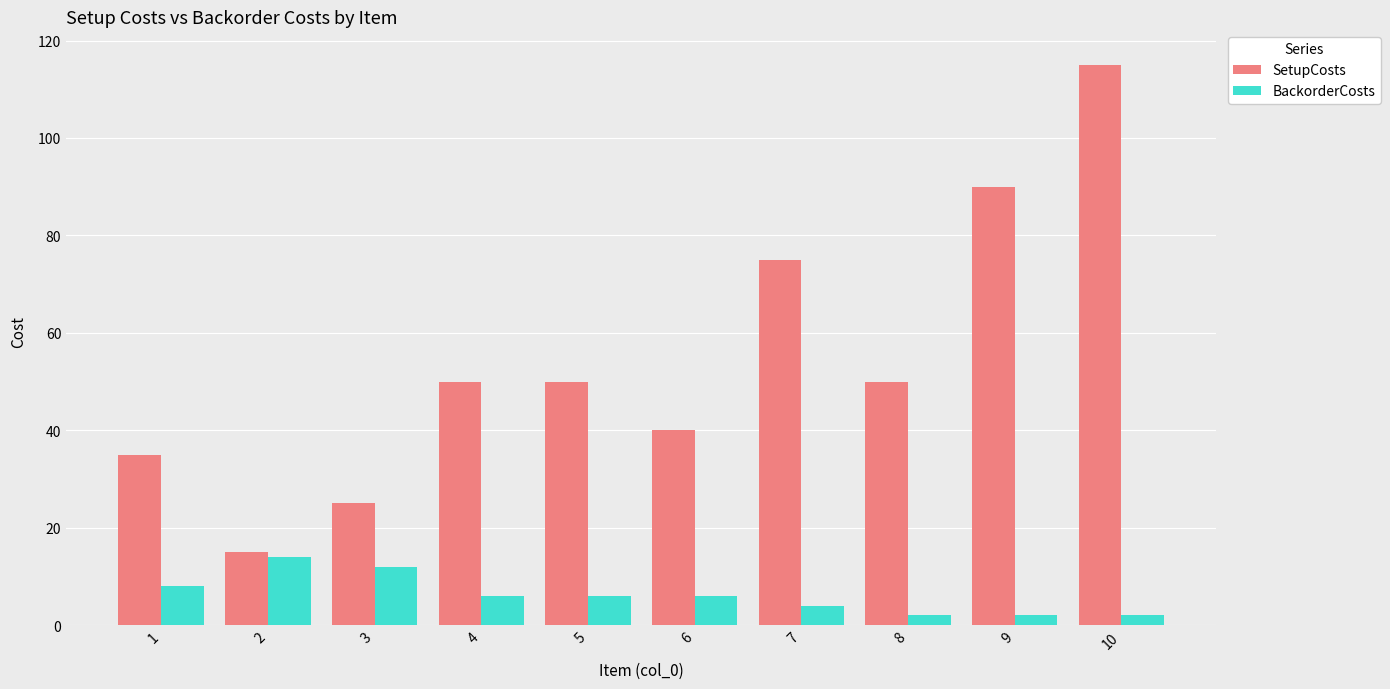

What is the value of the BackorderCosts bar at the 5th from the left?

6